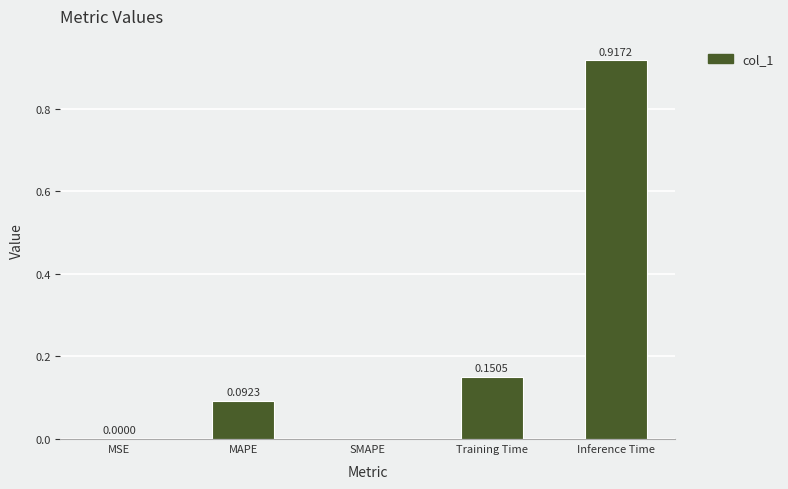

Which category has the highest value across all series?

Inference Time